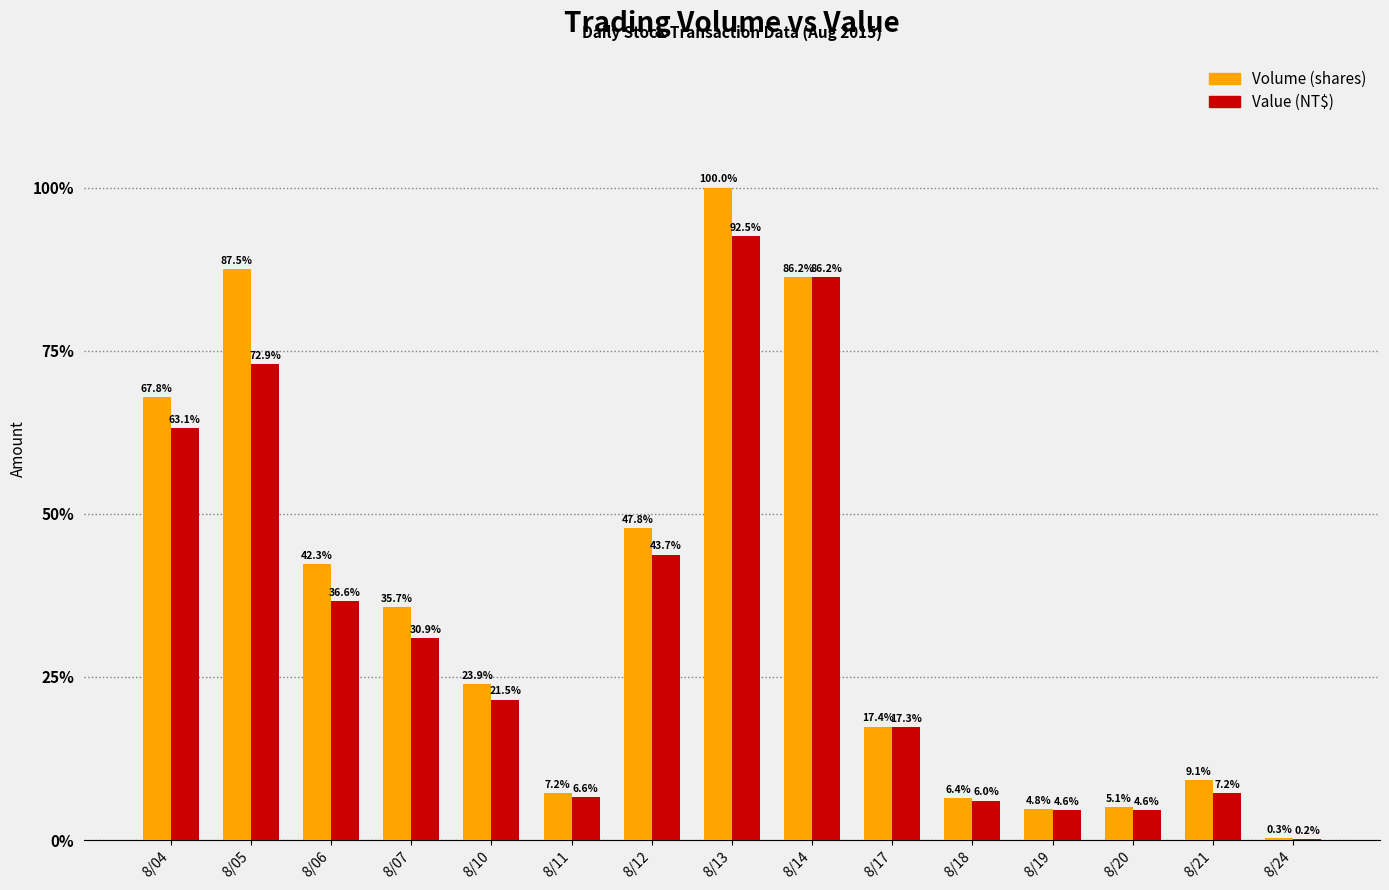

Are the bars grouped side by side (vs. stacked)?

Yes